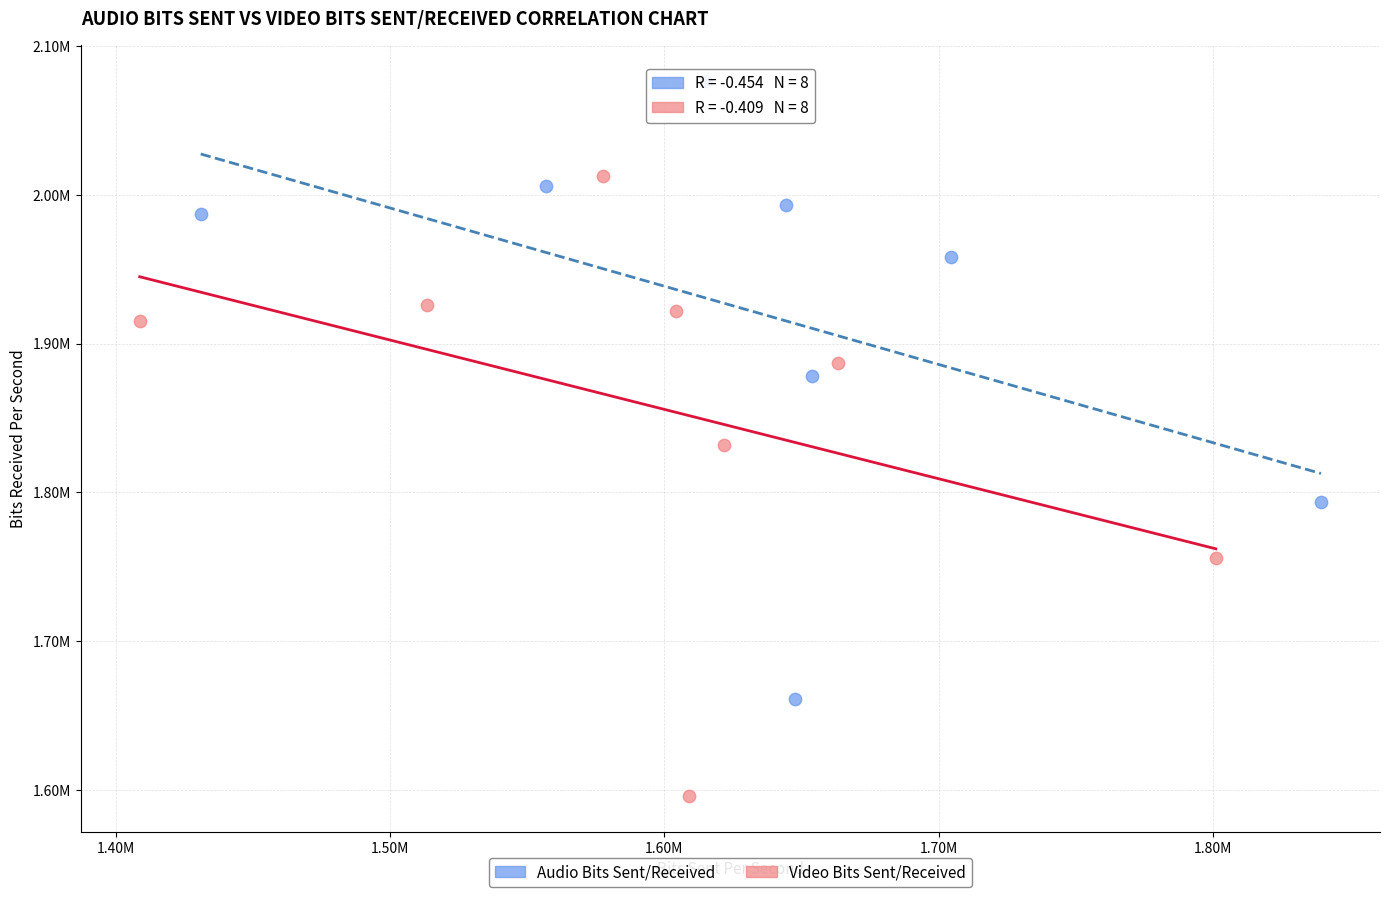

Which series contains the lowest Y value?

Video Bits Sent/Received